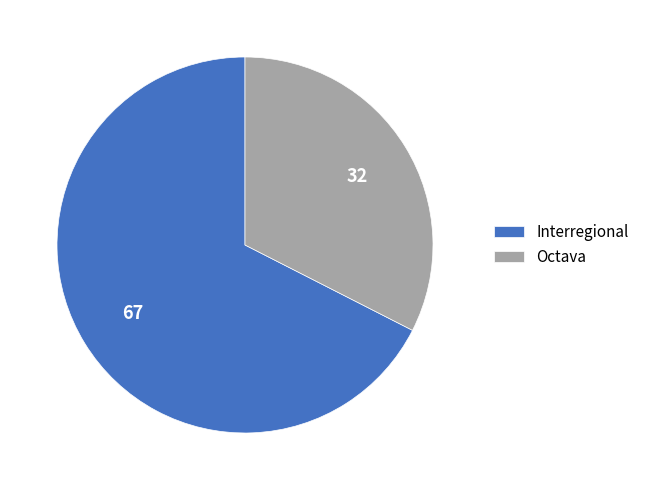

Does Interregional account for over 50% of the chart?

Yes